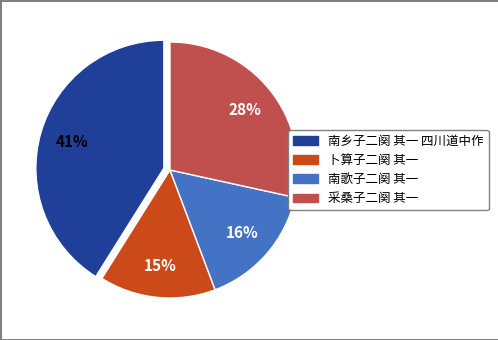

Is there any slice that represents more than half of the pie?

No